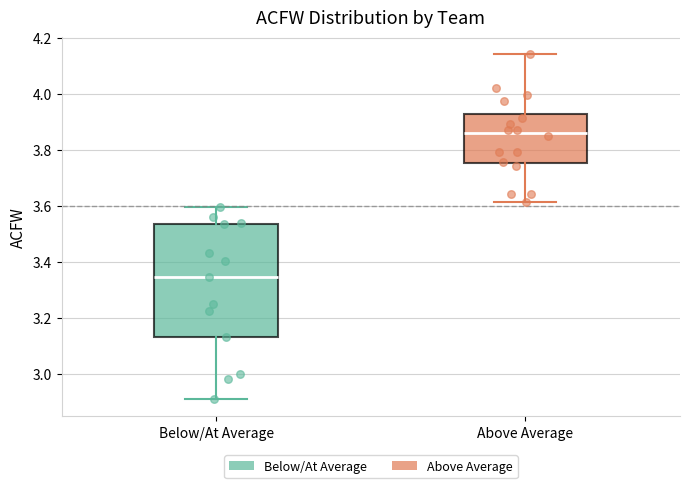

Reading left to right, read every box against the y-axis: the position of its median line, the range the box covers, and the ends of its whiskers. The values are not printed on the chart, so give them approximately, as read against the axis.

Below/At Average: median 3.34, box 3.14 to 3.54, whiskers 2.90 to 3.60
Above Average: median 3.86, box 3.76 to 3.92, whiskers 3.62 to 4.14